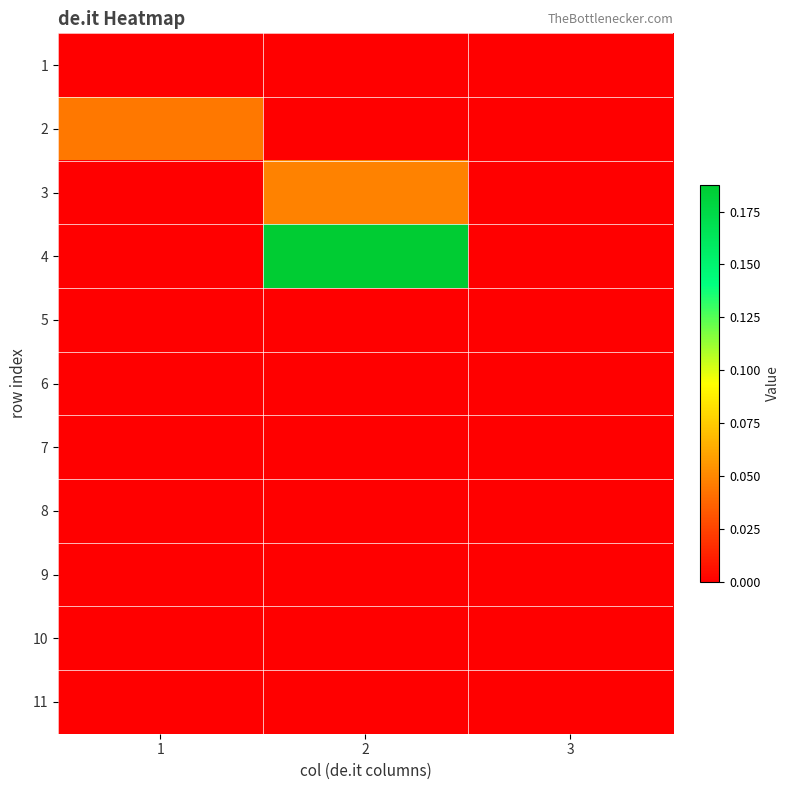

What is the spread (max minus min) of values at 2?

0.2